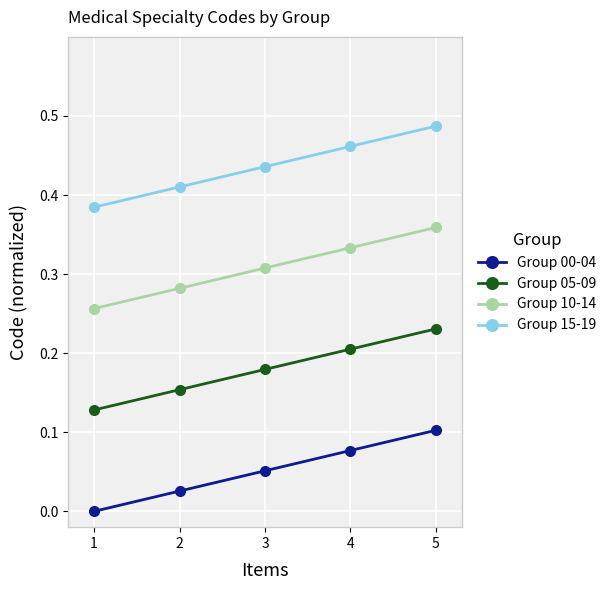

True or false: Group 10-14 and Group 05-09 intersect in this chart.

False